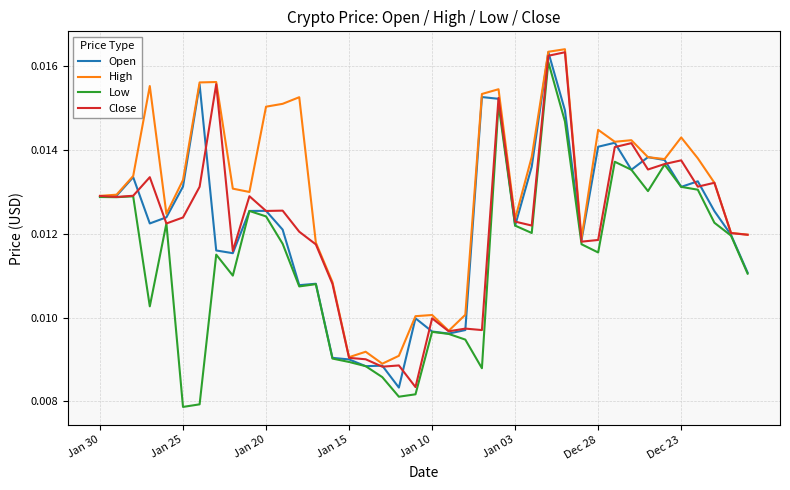

List the labels in order of Open value, smallest first.

18, 16, 17, 15, 14, 21, 20, 22, 19, 12, 13, 39, 8, Dec 23, 29, 38, 11, 25, Jan 15, Jan 10, 37, 9, 10, Jan 30, Jan 25, 35, Jan 03, 36, Jan 20, 32, 26, 34, 33, 30, 31, 28, 24, 23, Dec 28, 27